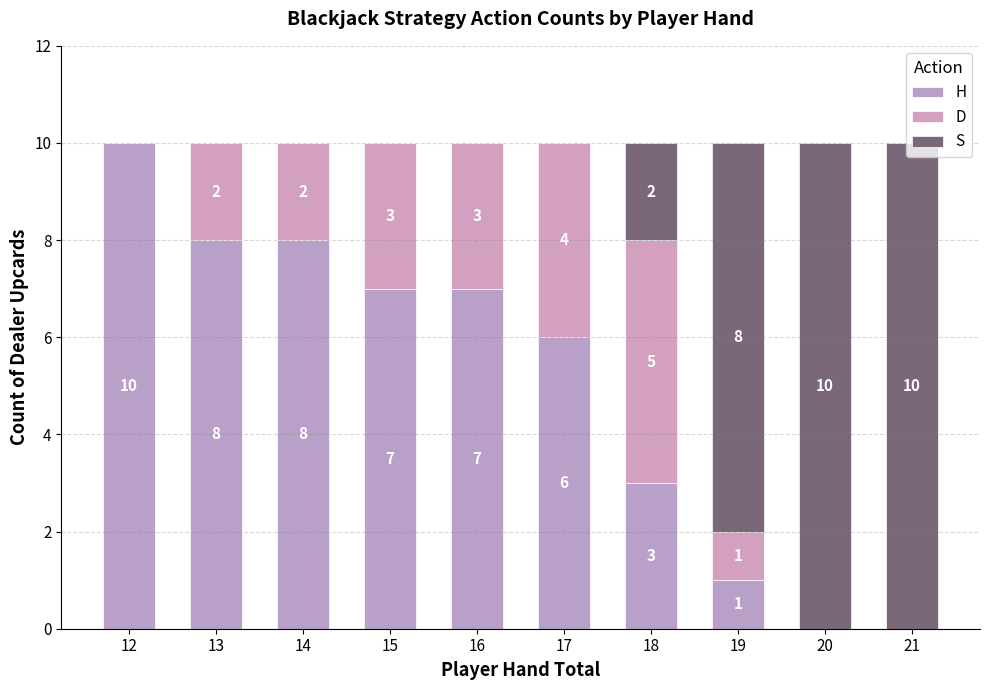

Where is H nearest to the value 5?

17